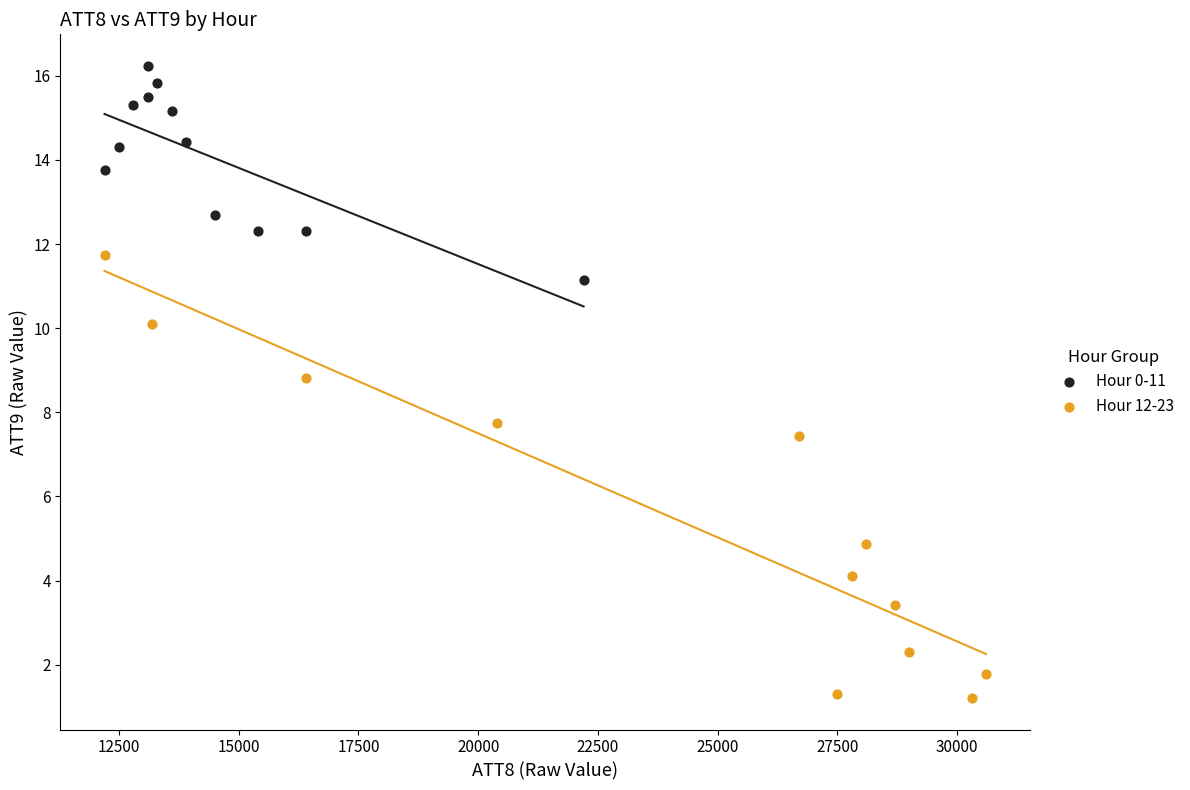

Which series reaches the maximum Y coordinate?

Hour 0-11